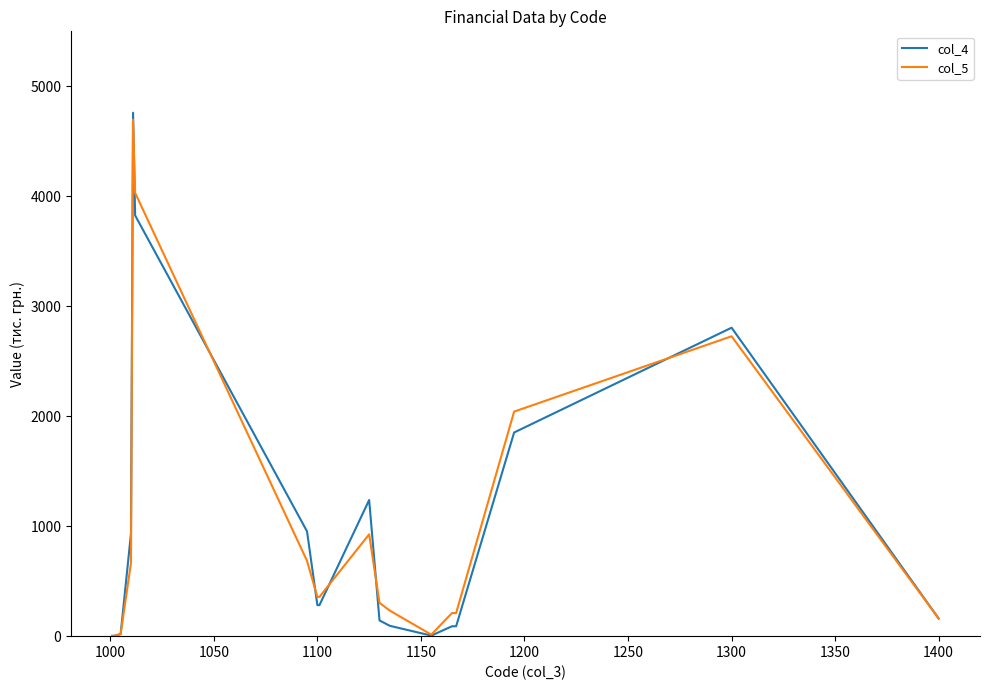

Which series has the widest spread of values?

col_4